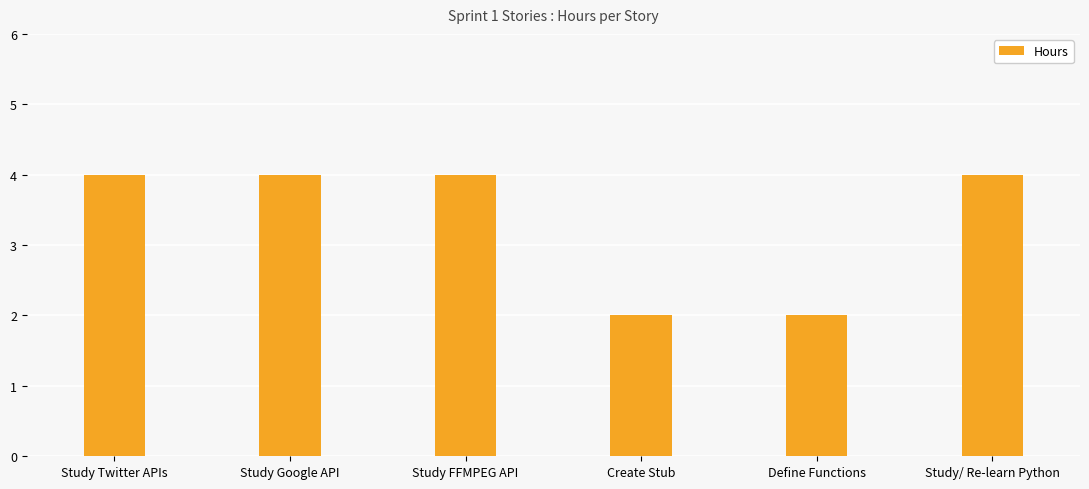

Reading left to right, transcribe all the data shown in this chart.

Study Twitter APIs=4	Study Google API=4	Study FFMPEG API=4	Create Stub=2	Define Functions=2	Study/ Re-learn Python=4